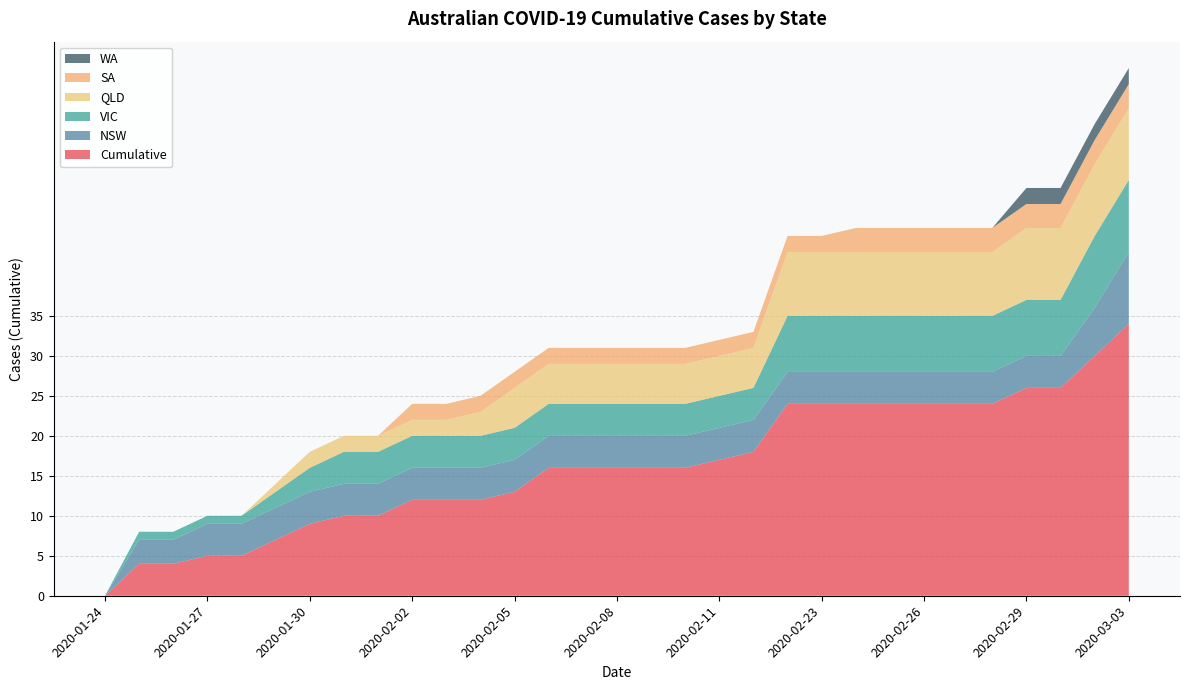

Reading left to right, what are all the values shown in this chart?

Cumulative: 2020-01-24=0	2020-01-25=4	2020-01-26=4	2020-01-27=5	2020-01-28=5	2020-01-29=7	2020-01-30=9	2020-01-31=10	2020-02-01=10	2020-02-02=12	2020-02-03=12	2020-02-04=12	2020-02-05=13	2020-02-06=16	2020-02-07=16	2020-02-08=16	2020-02-09=16	2020-02-10=16	2020-02-11=17	2020-02-12=18	2020-02-22=24	2020-02-23=24	2020-02-24=24	2020-02-25=24	2020-02-26=24	2020-02-27=24	2020-02-28=24	2020-02-29=26	2020-03-01=26	2020-03-02=30	2020-03-03=34
NSW: 2020-01-24=0	2020-01-25=3	2020-01-26=3	2020-01-27=4	2020-01-28=4	2020-01-29=4	2020-01-30=4	2020-01-31=4	2020-02-01=4	2020-02-02=4	2020-02-03=4	2020-02-04=4	2020-02-05=4	2020-02-06=4	2020-02-07=4	2020-02-08=4	2020-02-09=4	2020-02-10=4	2020-02-11=4	2020-02-12=4	2020-02-22=4	2020-02-23=4	2020-02-24=4	2020-02-25=4	2020-02-26=4	2020-02-27=4	2020-02-28=4	2020-02-29=4	2020-03-01=4	2020-03-02=6	2020-03-03=9
VIC: 2020-01-24=0	2020-01-25=1	2020-01-26=1	2020-01-27=1	2020-01-28=1	2020-01-29=2	2020-01-30=3	2020-01-31=4	2020-02-01=4	2020-02-02=4	2020-02-03=4	2020-02-04=4	2020-02-05=4	2020-02-06=4	2020-02-07=4	2020-02-08=4	2020-02-09=4	2020-02-10=4	2020-02-11=4	2020-02-12=4	2020-02-22=7	2020-02-23=7	2020-02-24=7	2020-02-25=7	2020-02-26=7	2020-02-27=7	2020-02-28=7	2020-02-29=7	2020-03-01=7	2020-03-02=9	2020-03-03=9
QLD: 2020-01-24=0	2020-01-25=0	2020-01-26=0	2020-01-27=0	2020-01-28=0	2020-01-29=1	2020-01-30=2	2020-01-31=2	2020-02-01=2	2020-02-02=2	2020-02-03=2	2020-02-04=3	2020-02-05=5	2020-02-06=5	2020-02-07=5	2020-02-08=5	2020-02-09=5	2020-02-10=5	2020-02-11=5	2020-02-12=5	2020-02-22=8	2020-02-23=8	2020-02-24=8	2020-02-25=8	2020-02-26=8	2020-02-27=8	2020-02-28=8	2020-02-29=9	2020-03-01=9	2020-03-02=9	2020-03-03=9
SA: 2020-01-24=0	2020-01-25=0	2020-01-26=0	2020-01-27=0	2020-01-28=0	2020-01-29=0	2020-01-30=0	2020-01-31=0	2020-02-01=0	2020-02-02=2	2020-02-03=2	2020-02-04=2	2020-02-05=2	2020-02-06=2	2020-02-07=2	2020-02-08=2	2020-02-09=2	2020-02-10=2	2020-02-11=2	2020-02-12=2	2020-02-22=2	2020-02-23=2	2020-02-24=3	2020-02-25=3	2020-02-26=3	2020-02-27=3	2020-02-28=3	2020-02-29=3	2020-03-01=3	2020-03-02=3	2020-03-03=3
WA: 2020-01-24=0	2020-01-25=0	2020-01-26=0	2020-01-27=0	2020-01-28=0	2020-01-29=0	2020-01-30=0	2020-01-31=0	2020-02-01=0	2020-02-02=0	2020-02-03=0	2020-02-04=0	2020-02-05=0	2020-02-06=0	2020-02-07=0	2020-02-08=0	2020-02-09=0	2020-02-10=0	2020-02-11=0	2020-02-12=0	2020-02-22=0	2020-02-23=0	2020-02-24=0	2020-02-25=0	2020-02-26=0	2020-02-27=0	2020-02-28=0	2020-02-29=2	2020-03-01=2	2020-03-02=2	2020-03-03=2